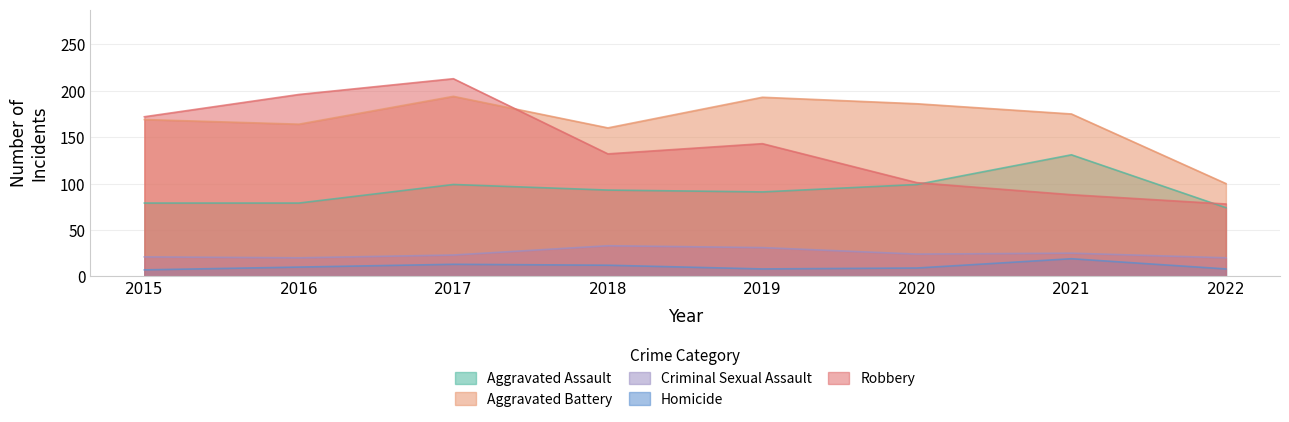

Which series ends up on top after the final intersection of Robbery and Aggravated Assault?

Robbery